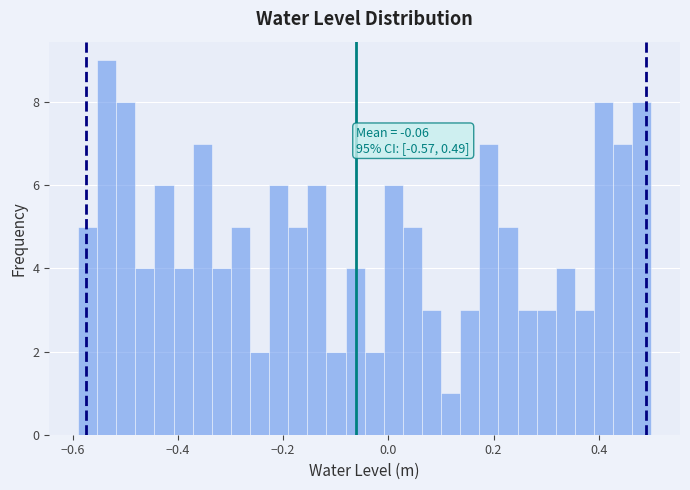

Read against the x-axis, roughly where is the centre of the tallest bar?

-0.54